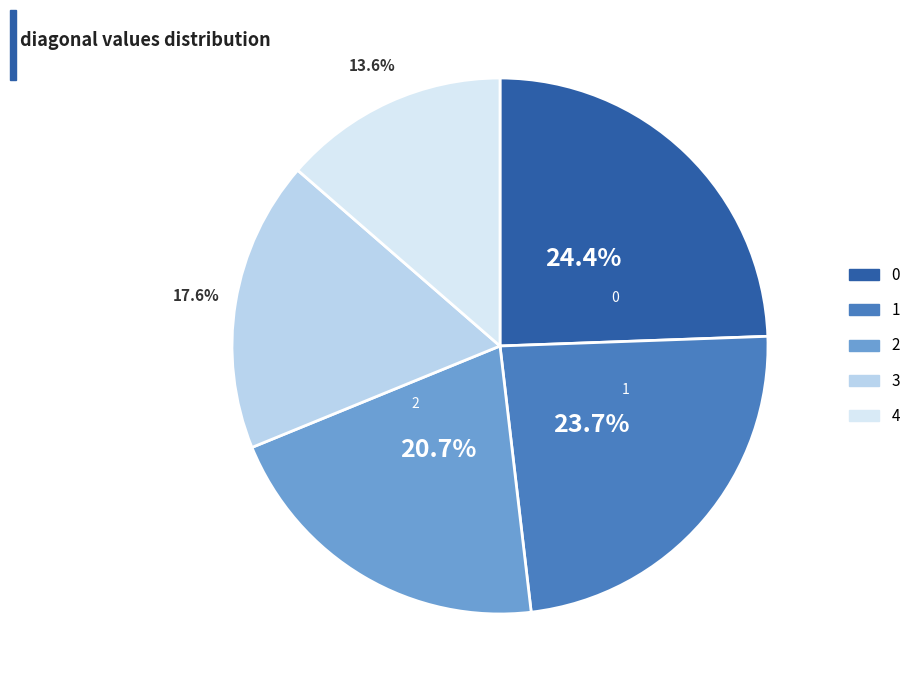

To the nearest percent, what is the average slice percentage?

20%